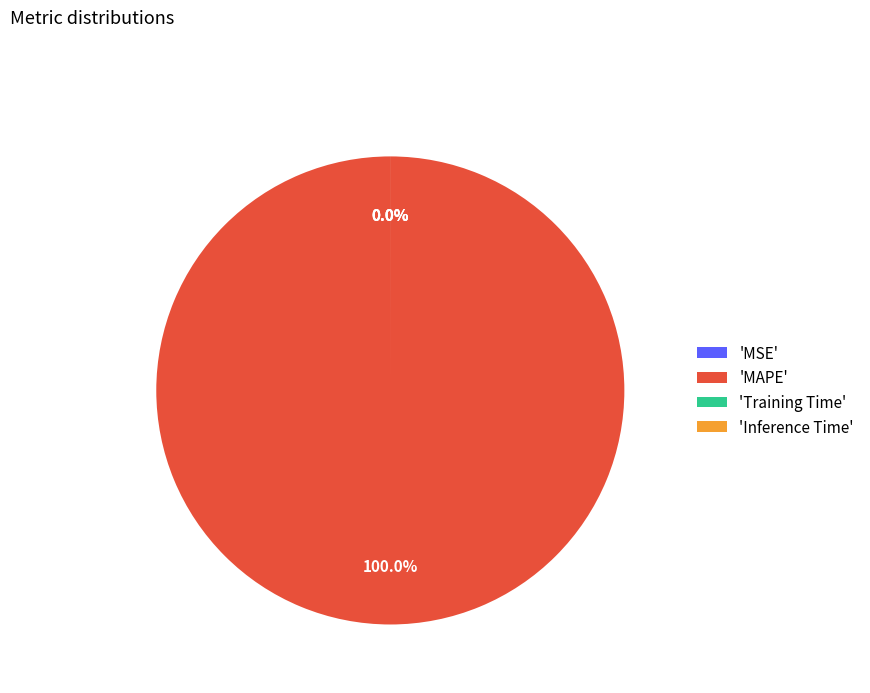

Does any single category account for the majority?

Yes